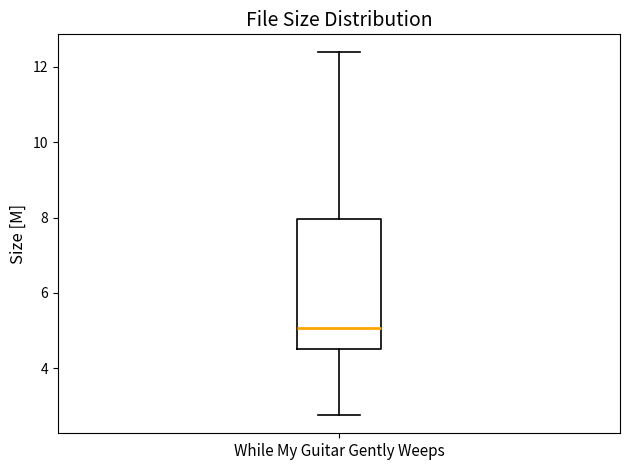

Where is the lower edge of the box for While My Guitar Gently Weeps on the y-axis? The values are not printed on the chart, so give them approximately, as read against the axis.

4.6